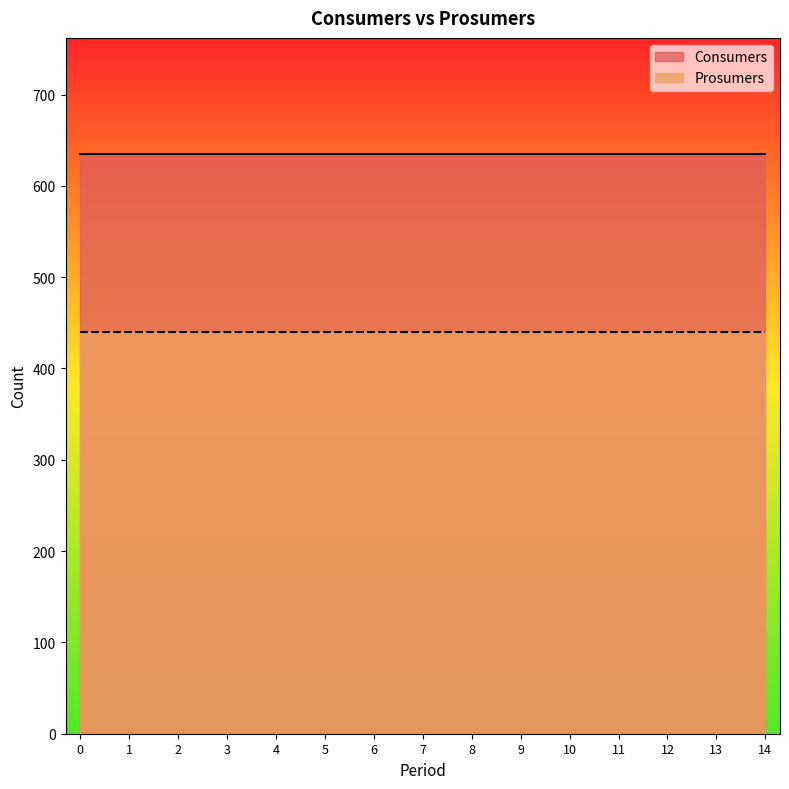

What are all the series names shown in the legend?

Consumers, Prosumers